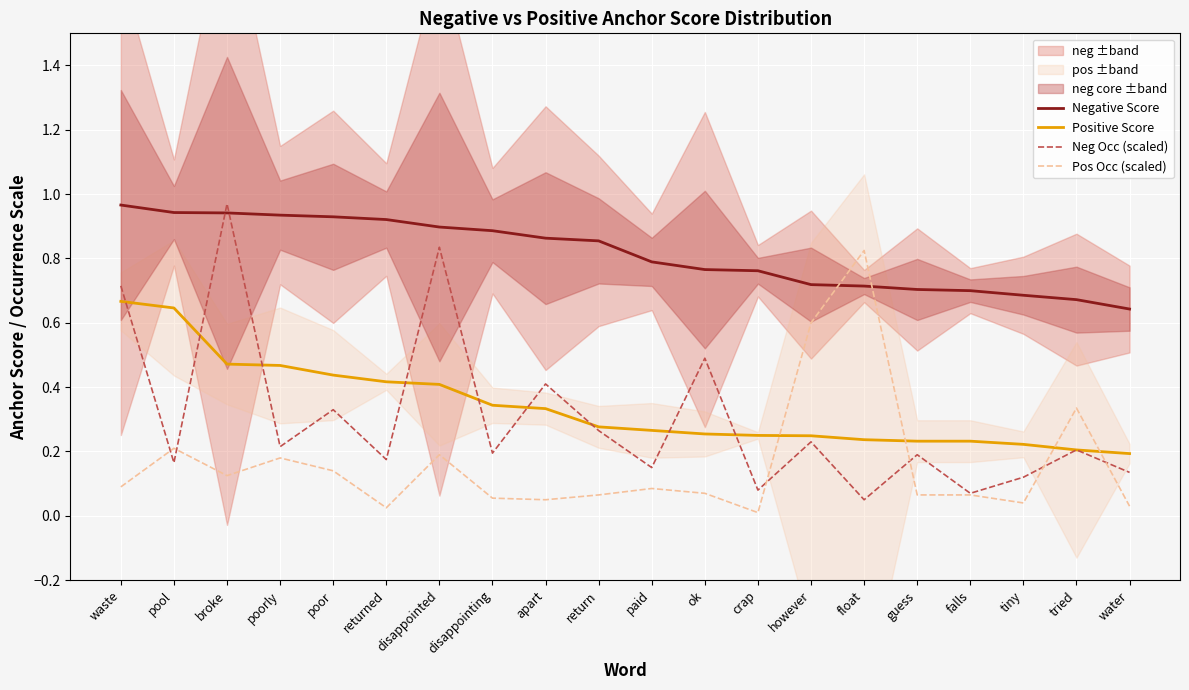

What position from the left is apart?

9